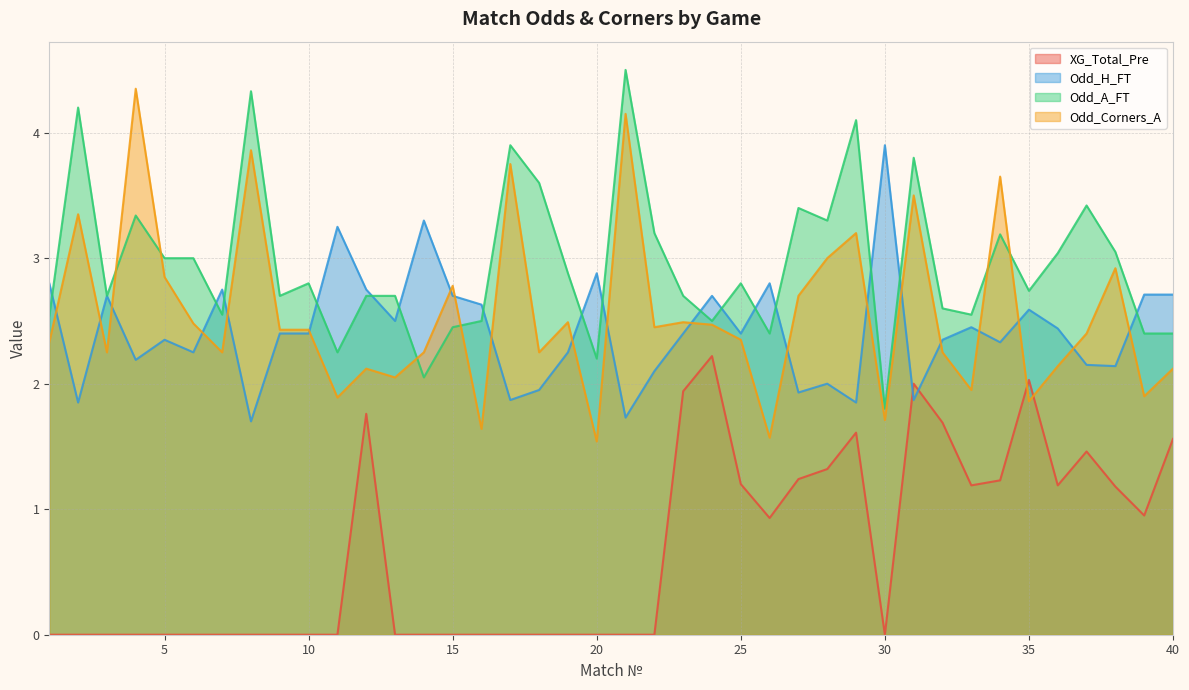

Reading left to right, transcribe all the data shown in this chart.

XG_Total_Pre: 1=0.0	2=0.0	3=0.0	4=0.0	5=0.0	6=0.0	7=0.0	8=0.0	9=0.0	10=0.0	11=0.0	12=1.8	13=0.0	14=0.0	15=0.0	16=0.0	17=0.0	18=0.0	19=0.0	20=0.0	21=0.0	22=0.0	23=1.9	24=2.2	25=1.2	26=0.9	27=1.2	28=1.3	29=1.6	30=0.0	31=2.0	32=1.7	33=1.2	34=1.2	35=2.0	36=1.2	37=1.5	38=1.2	39=0.9	40=1.6
Odd_H_FT: 1=2.8	2=1.9	3=2.7	4=2.2	5=2.4	6=2.2	7=2.8	8=1.7	9=2.4	10=2.4	11=3.2	12=2.8	13=2.5	14=3.3	15=2.7	16=2.6	17=1.9	18=1.9	19=2.2	20=2.9	21=1.7	22=2.1	23=2.4	24=2.7	25=2.4	26=2.8	27=1.9	28=2.0	29=1.9	30=3.9	31=1.9	32=2.4	33=2.5	34=2.3	35=2.6	36=2.4	37=2.1	38=2.1	39=2.7	40=2.7
Odd_A_FT: 1=2.5	2=4.2	3=2.7	4=3.3	5=3.0	6=3.0	7=2.5	8=4.3	9=2.7	10=2.8	11=2.2	12=2.7	13=2.7	14=2.0	15=2.5	16=2.5	17=3.9	18=3.6	19=2.9	20=2.2	21=4.5	22=3.2	23=2.7	24=2.5	25=2.8	26=2.4	27=3.4	28=3.3	29=4.1	30=1.8	31=3.8	32=2.6	33=2.5	34=3.2	35=2.7	36=3.0	37=3.4	38=3.0	39=2.4	40=2.4
Odd_Corners_A: 1=2.3	2=3.4	3=2.2	4=4.3	5=2.9	6=2.5	7=2.2	8=3.9	9=2.4	10=2.4	11=1.9	12=2.1	13=2.0	14=2.2	15=2.8	16=1.6	17=3.8	18=2.2	19=2.5	20=1.5	21=4.2	22=2.5	23=2.5	24=2.5	25=2.4	26=1.6	27=2.7	28=3.0	29=3.2	30=1.7	31=3.5	32=2.2	33=1.9	34=3.6	35=1.9	36=2.1	37=2.4	38=2.9	39=1.9	40=2.1